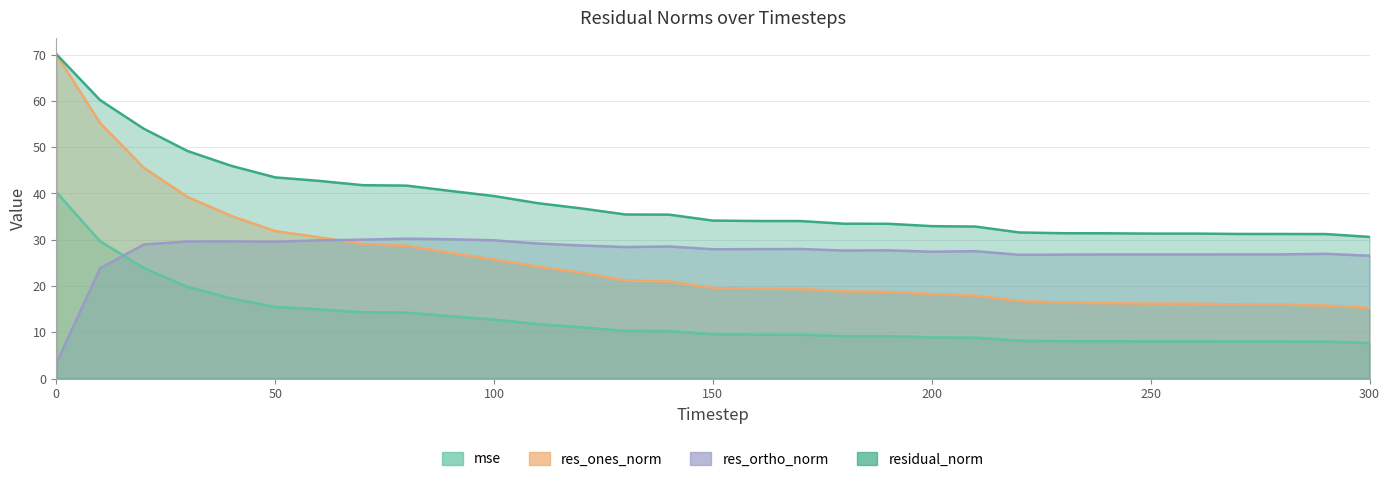

What is the difference between the maximum and minimum values in the residual_norm series?

39.5